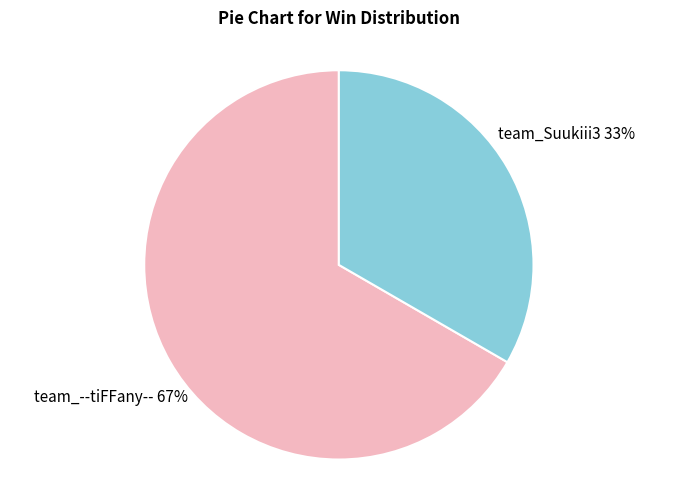

Is there any slice that represents more than half of the pie?

Yes